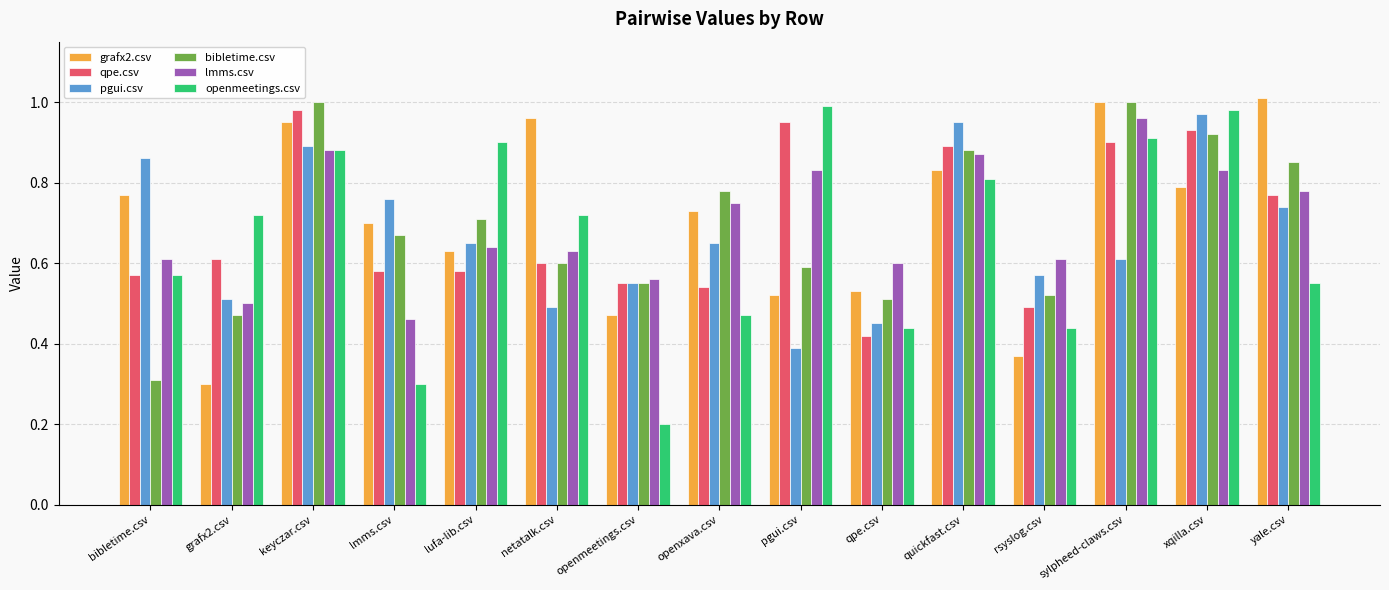

What is the total value across all series at xqilla.csv?

5.4